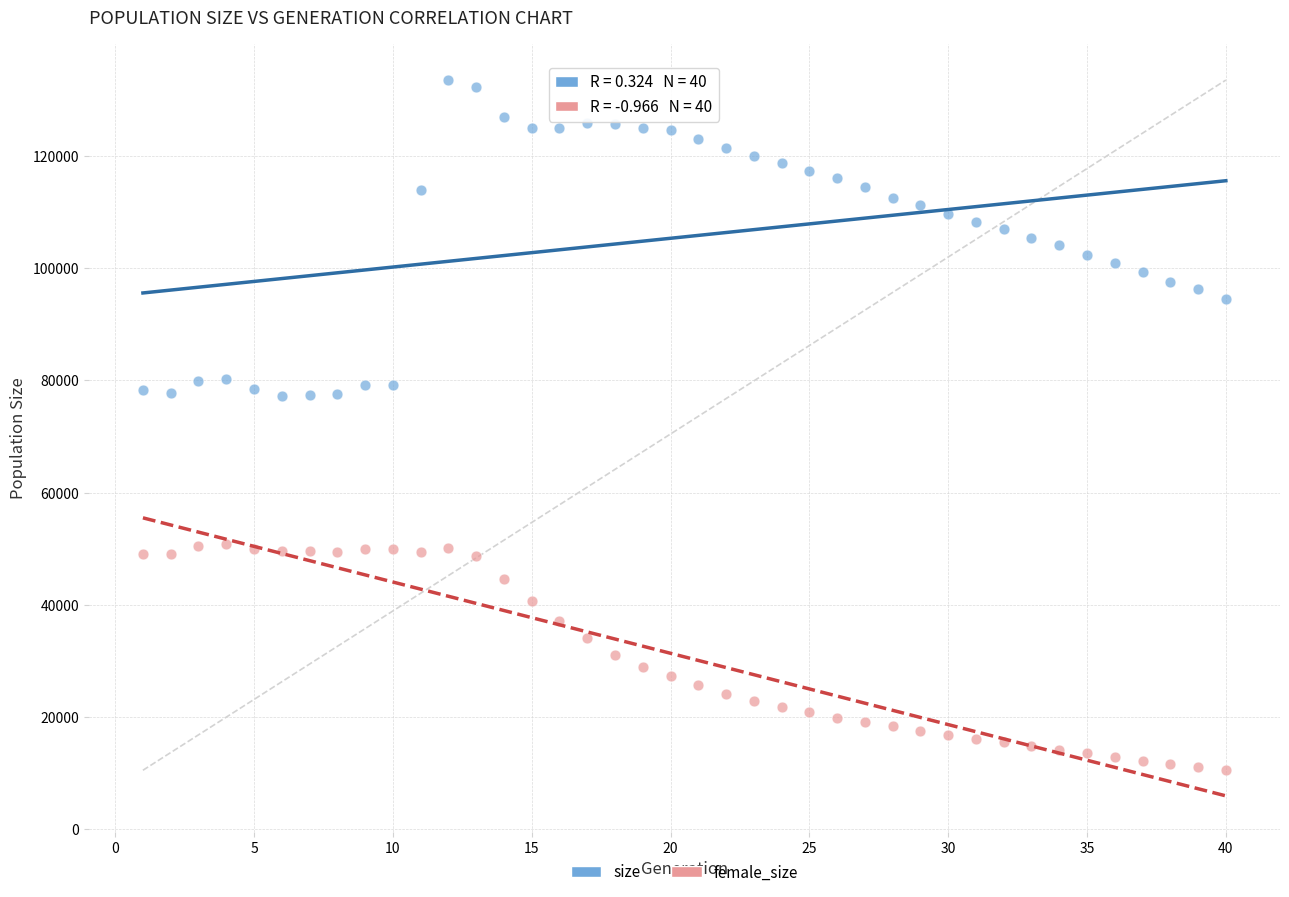

Which series contains the highest Y value?

size